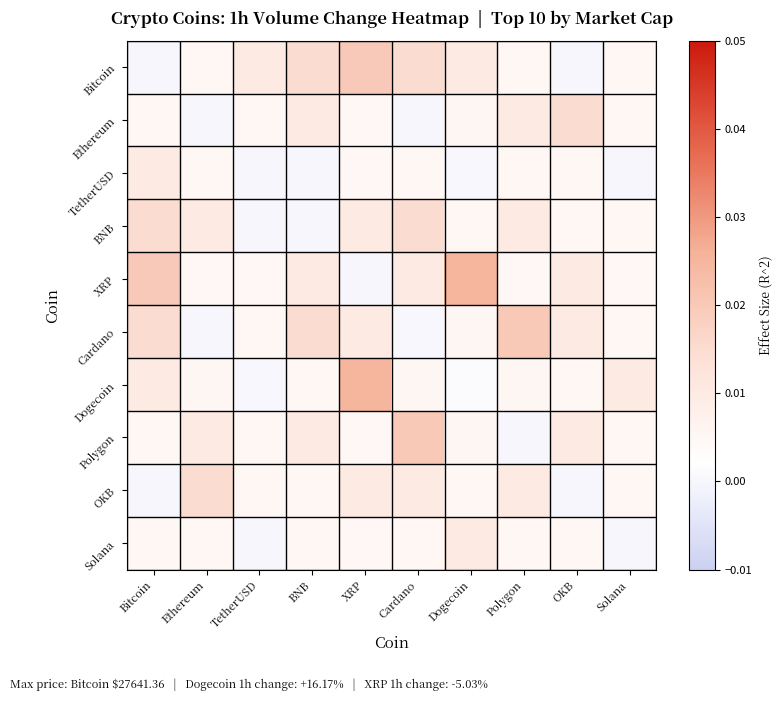

What is the total value across all series at XRP?

0.1